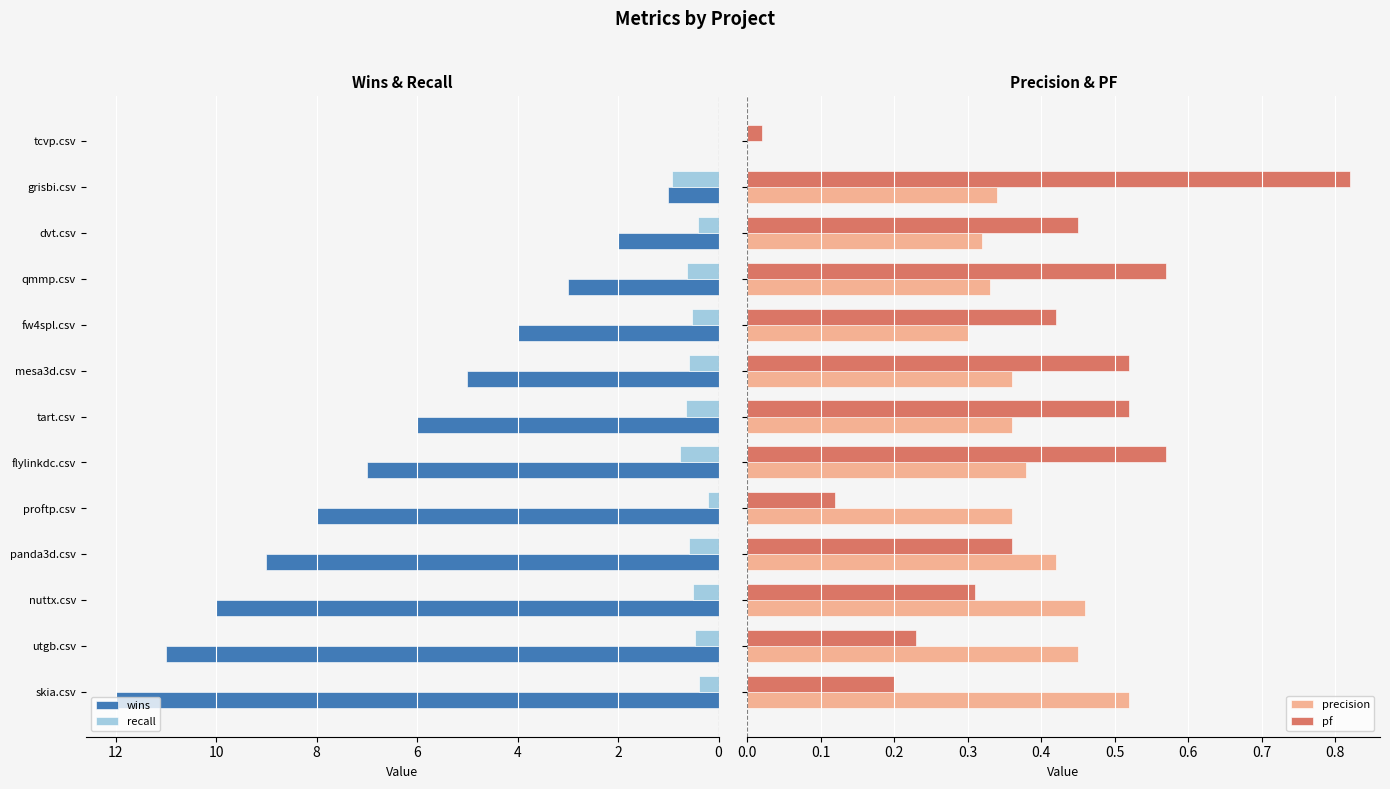

How many bars are there in each group?

4